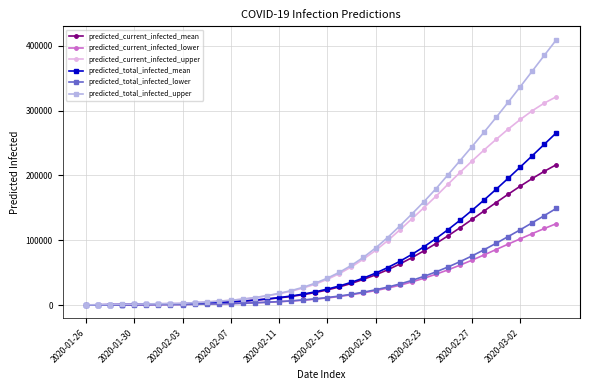

Which series has the largest range (max minus min)?

predicted_total_infected_upper